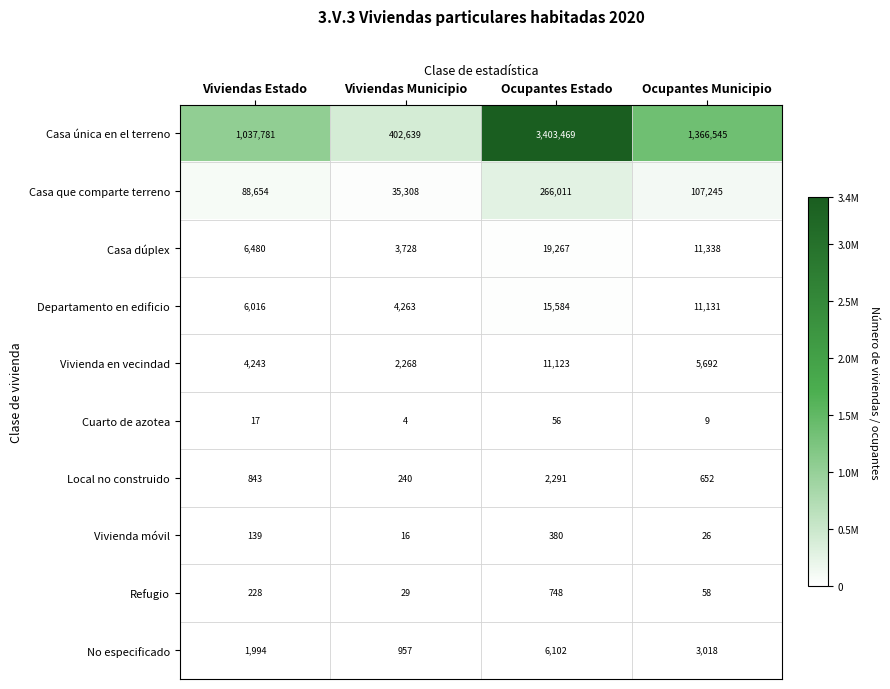

What is the difference between the Refugio values at Ocupantes Estado and Viviendas Estado?

520